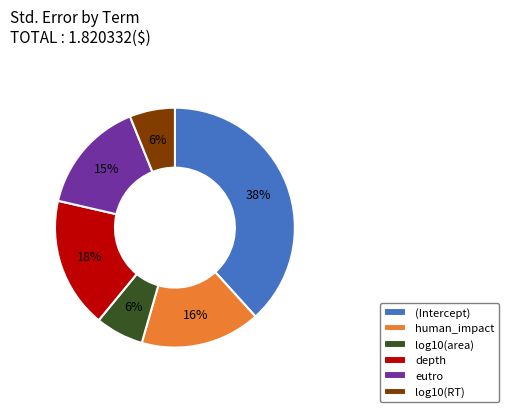

Which category has the biggest portion of the pie?

(Intercept)